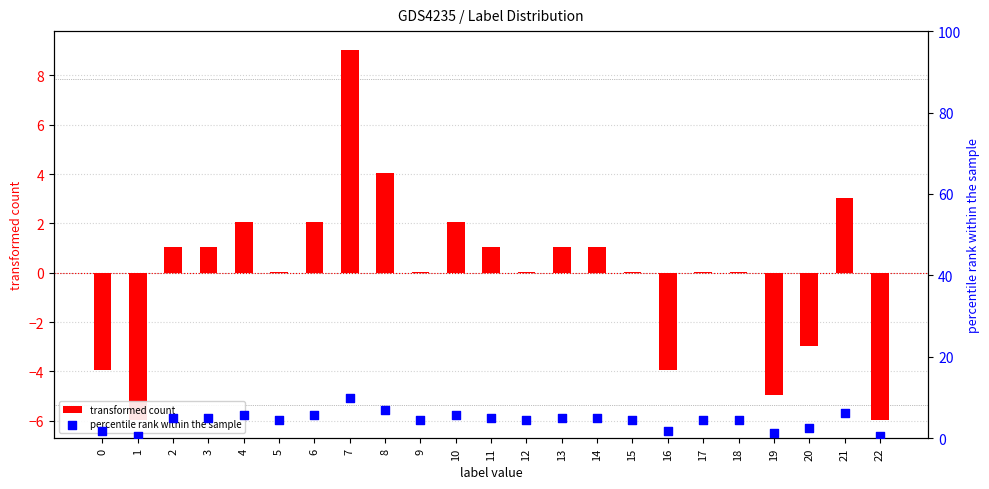

What are all the series names shown in the legend?

transformed count, percentile rank within the sample